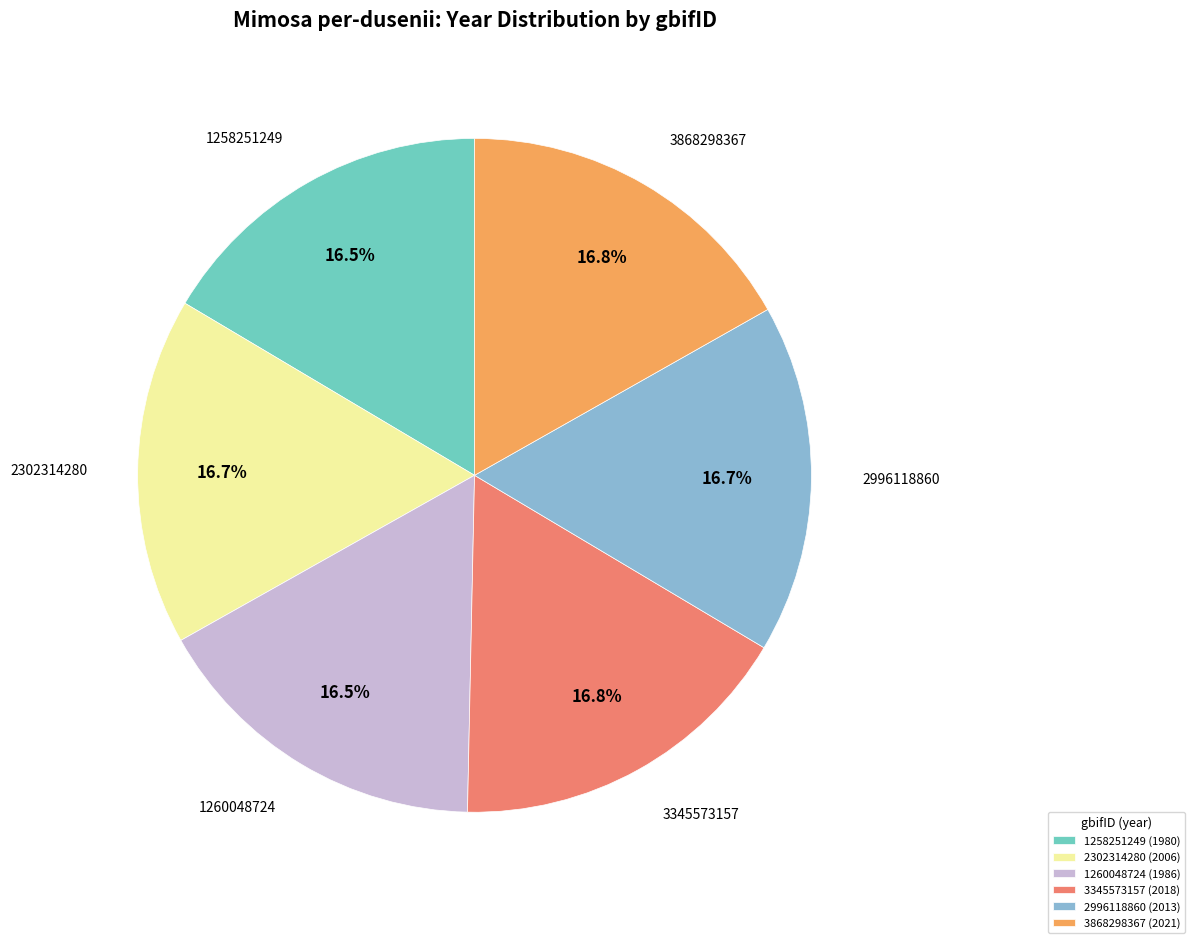

What is the ratio of the value at 1260048724 to the value at 3345573157?

1.0